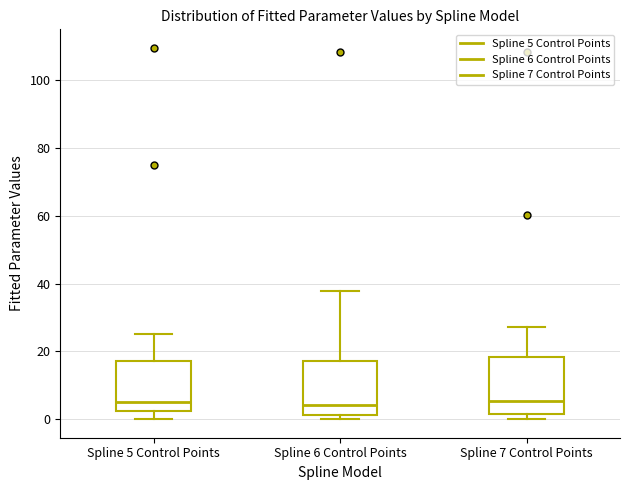

Where does the upper whisker of the box for Spline 5 Control Points end on the y-axis? The values are not printed on the chart, so give them approximately, as read against the axis.

26